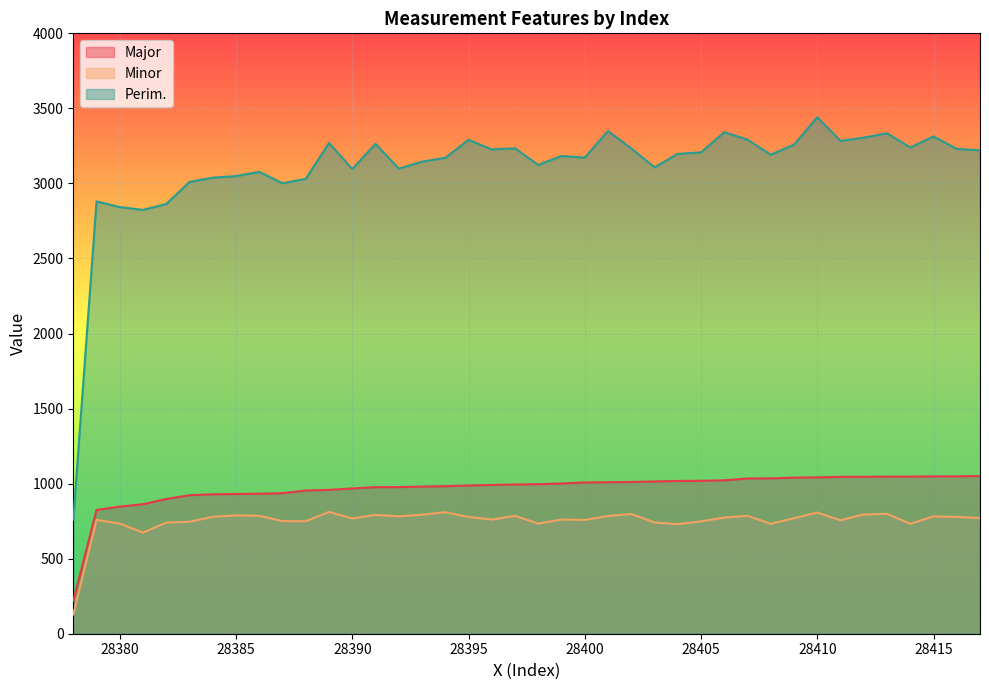

What is the value of the Major point at the 35th from the left?

1045.5